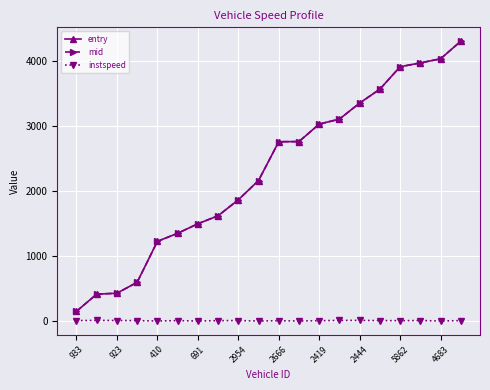

True or false: instspeed and entry cross at least once.

False